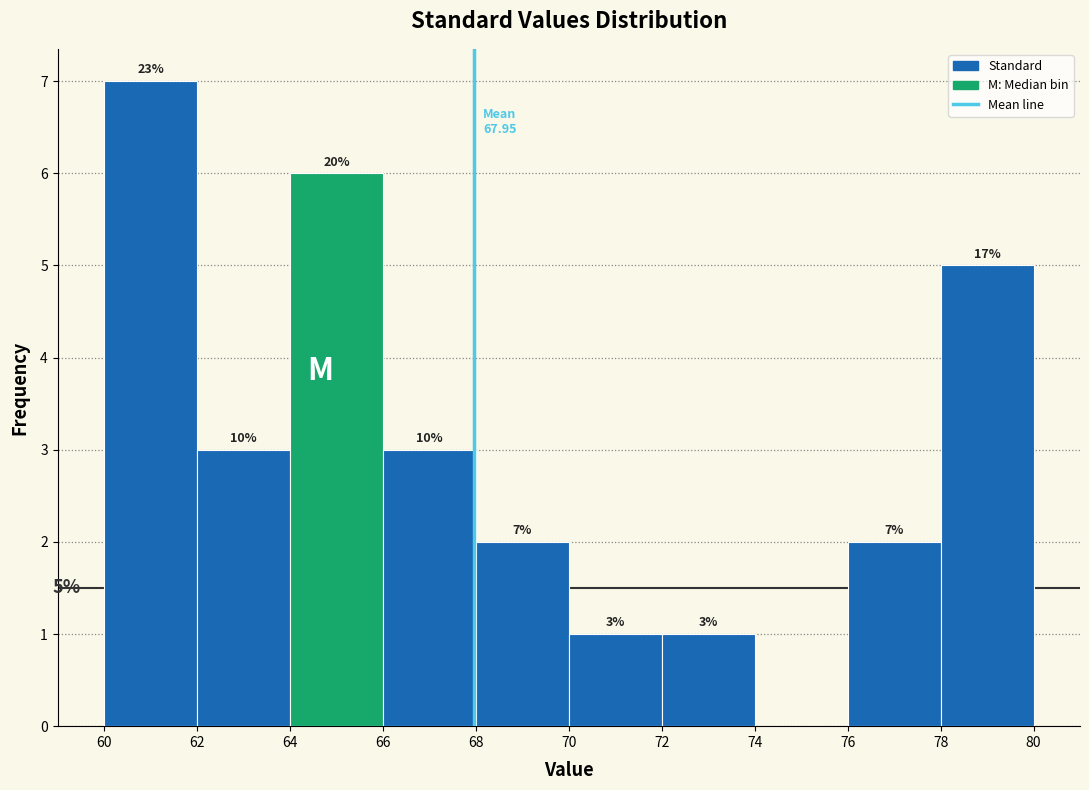

Which range on the x-axis has the tallest bar?

60 to 62